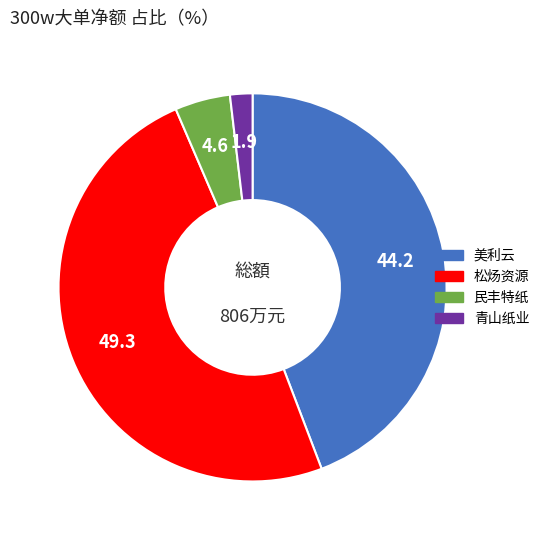

Does any single category account for the majority?

No